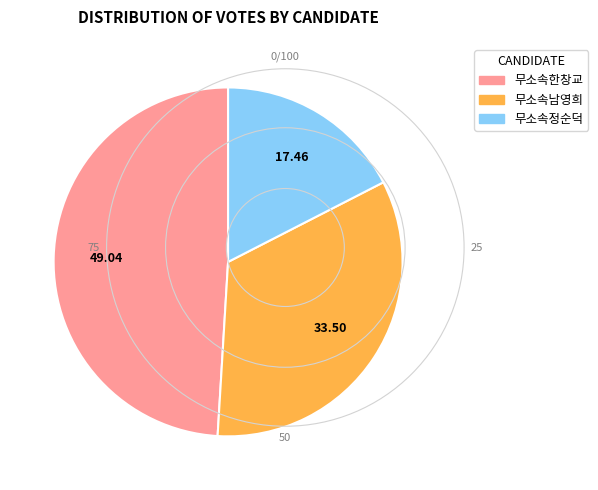

Does 무소속남영희 represent more than half of the total?

No